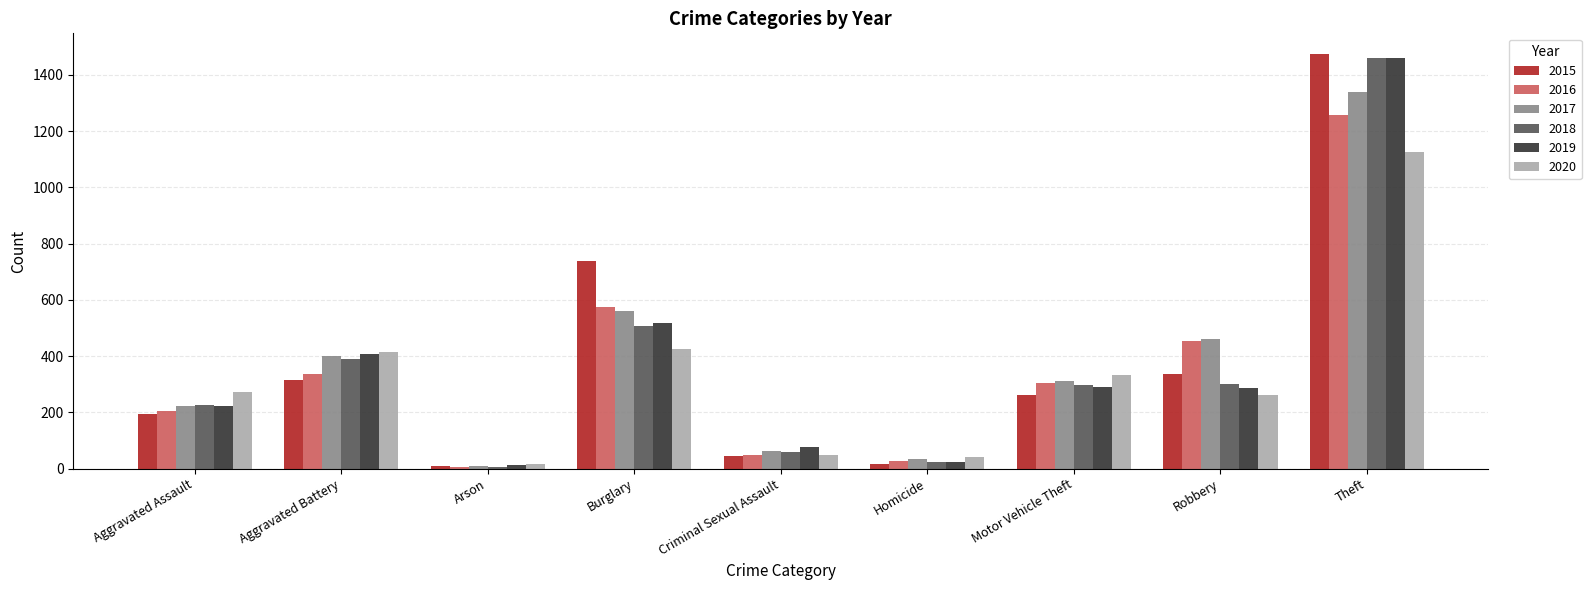

The value of 2018 at Theft is 1461. True or false?

True